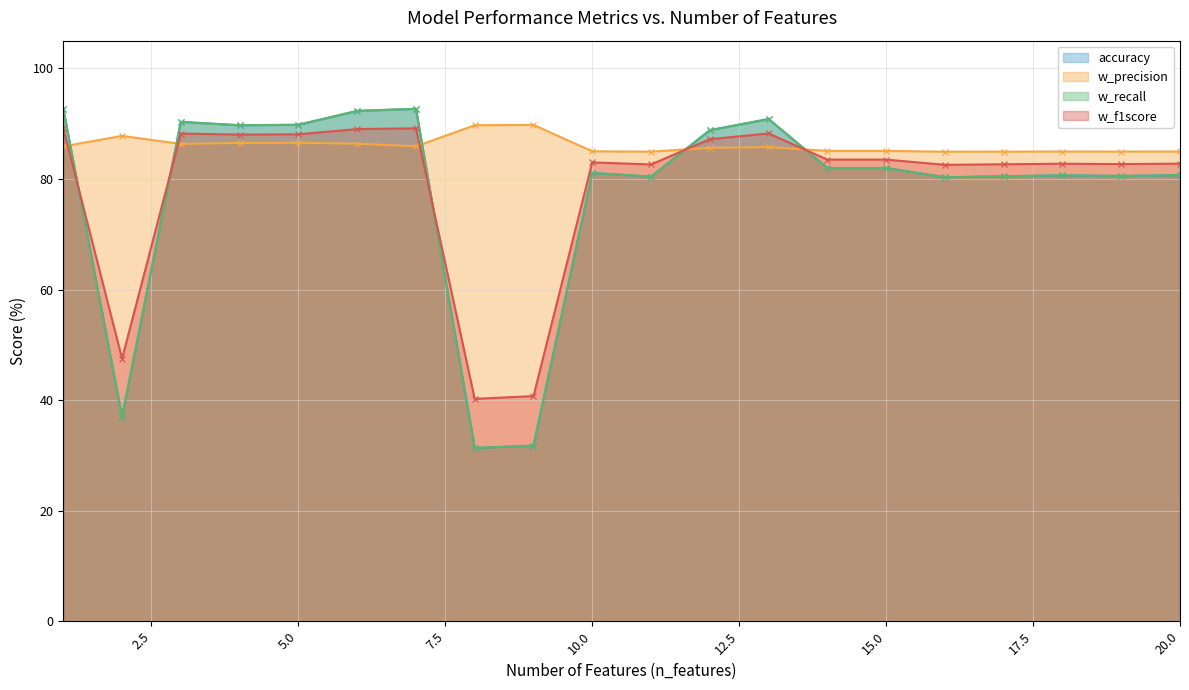

Reading left to right, transcribe all the data shown in this chart.

accuracy: 92.7	37.0	90.3	89.7	89.8	92.3	92.7	31.4	31.8	81.1	80.4	88.8	90.8	82.0	82.0	80.3	80.5	80.6	80.5	80.7
w_precision: 85.9	87.8	86.3	86.5	86.5	86.4	85.9	89.7	89.8	85.0	84.9	85.6	85.8	85.1	85.1	84.9	84.9	85.0	84.9	85.0
w_recall: 92.7	37.0	90.3	89.7	89.8	92.3	92.7	31.4	31.8	81.1	80.4	88.8	90.8	82.0	82.0	80.3	80.5	80.6	80.5	80.7
w_f1score: 89.1	47.5	88.2	88.0	88.1	89.0	89.1	40.2	40.7	83.0	82.6	87.2	88.2	83.5	83.5	82.5	82.6	82.7	82.7	82.8